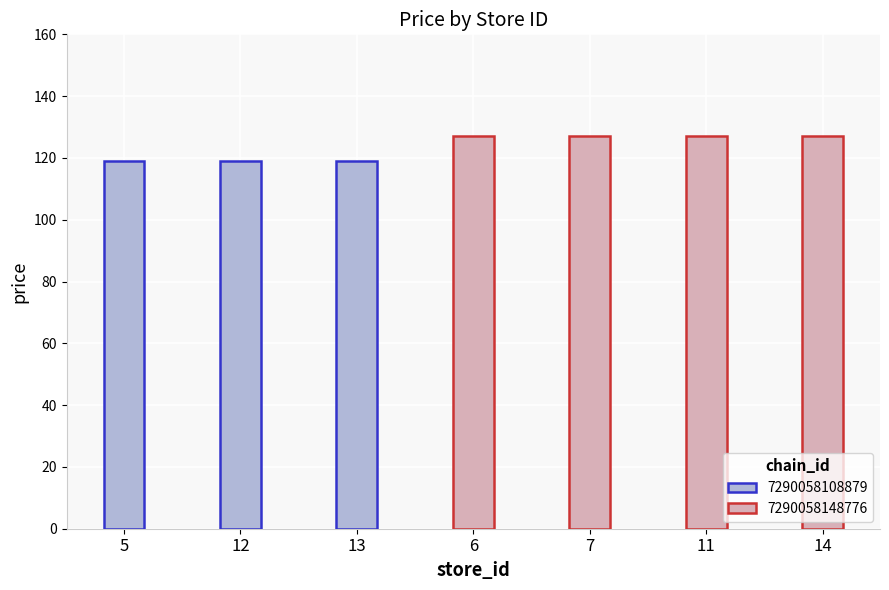

Reading right to left, extract all data points from this chart.

127	127	127	127	119	119	119